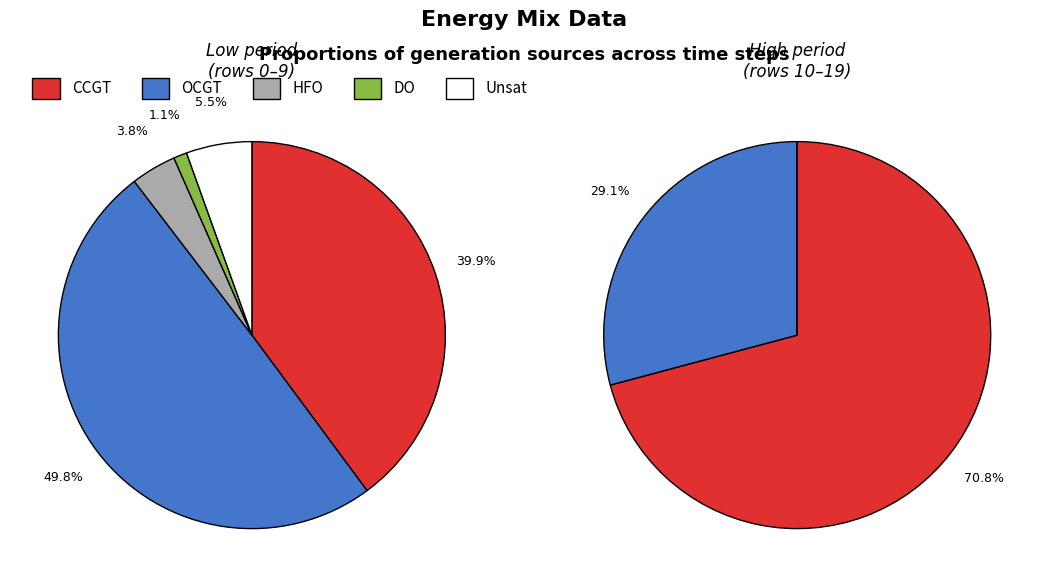

Is it true that 18 is 1% of the pie?

False